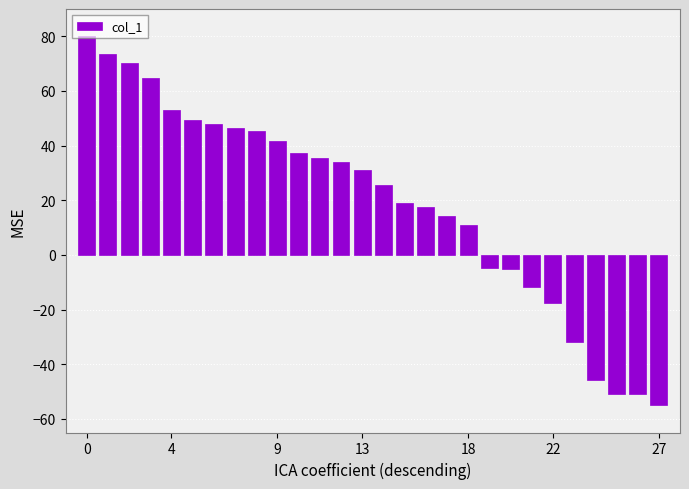

What is the average value?

18.7